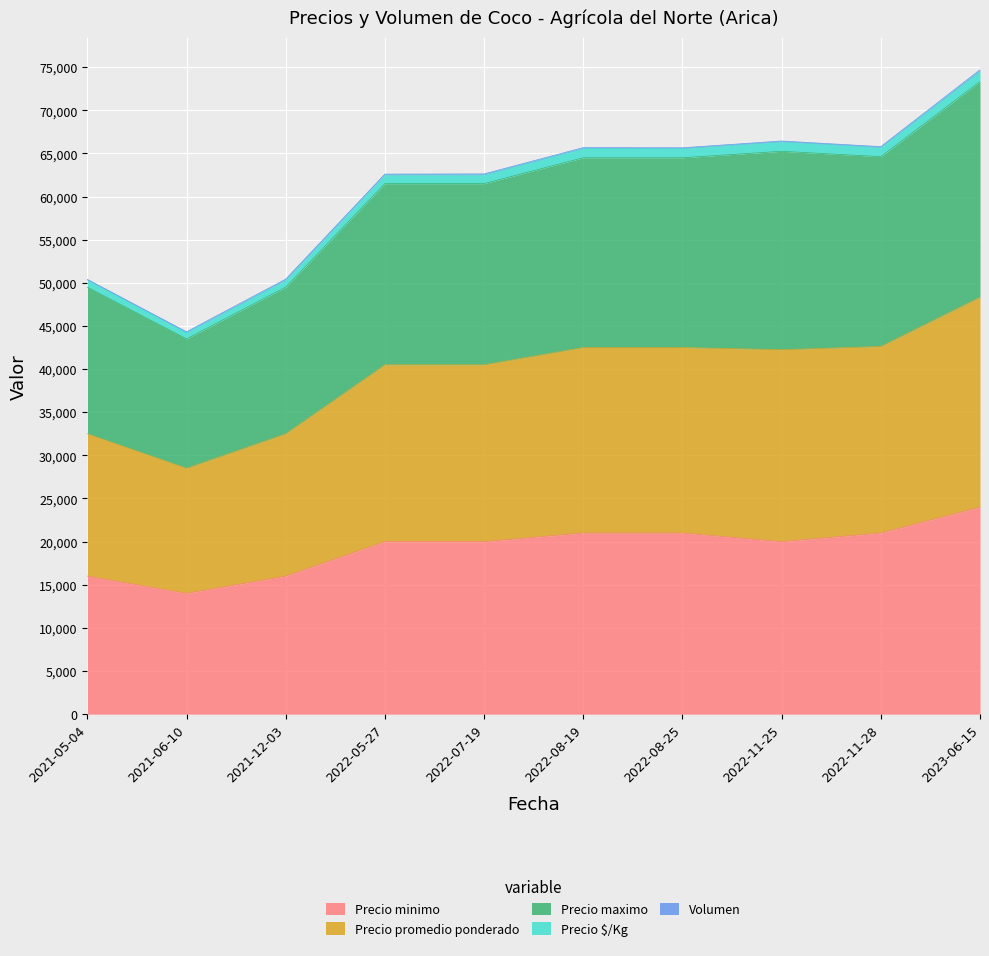

At which category is the sum across all series the highest?

2023-06-15